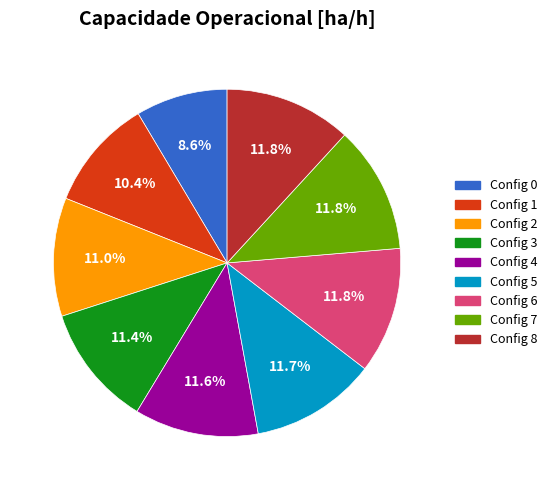

Between Config 8 and Config 0, which is larger?

Config 8